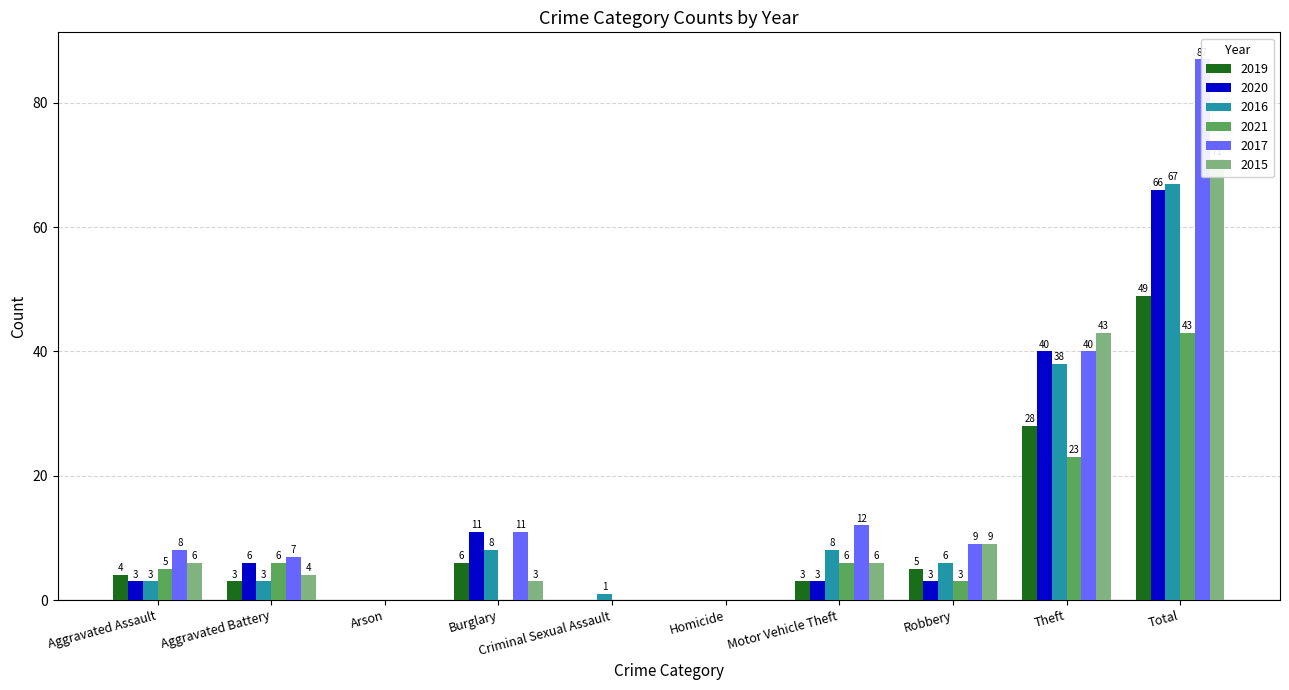

The 2016 series shows 1 at Aggravated Assault. True or false?

False